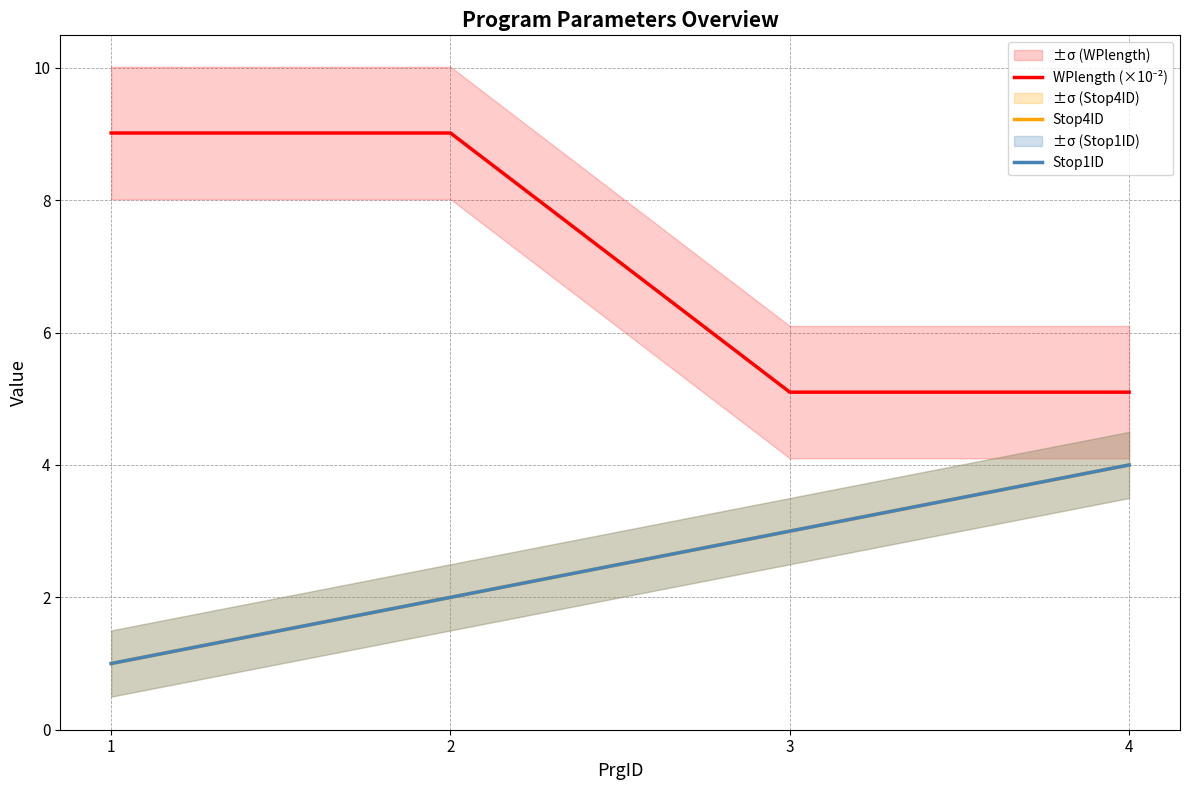

Which category has the lowest value across all series?

1